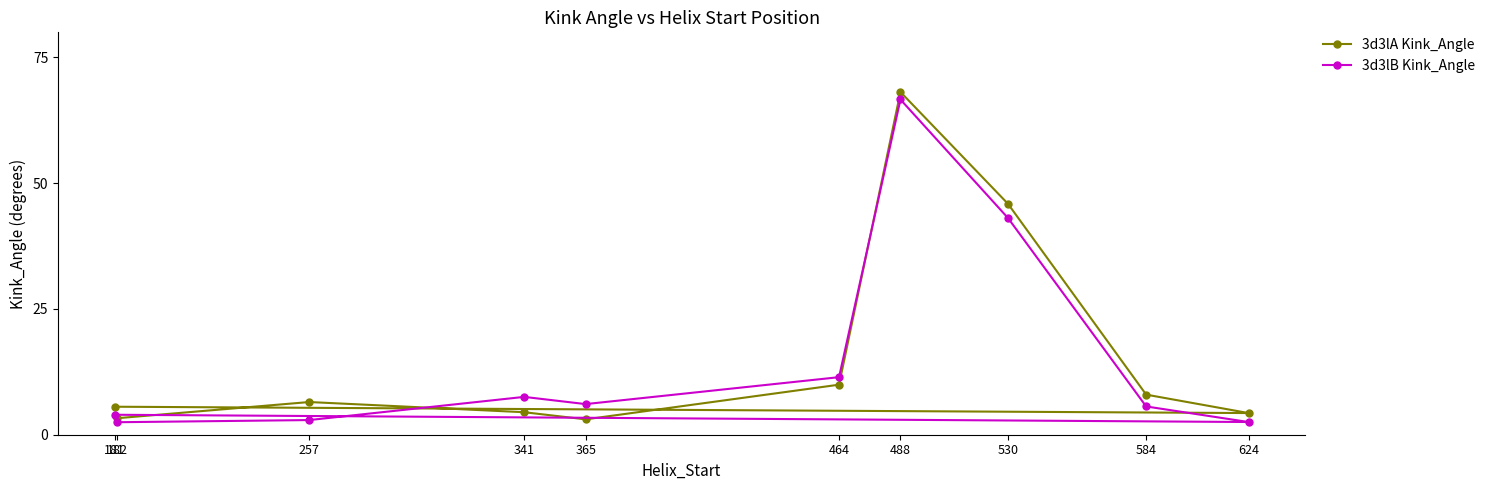

What is the label of the 8th point from the right?

341